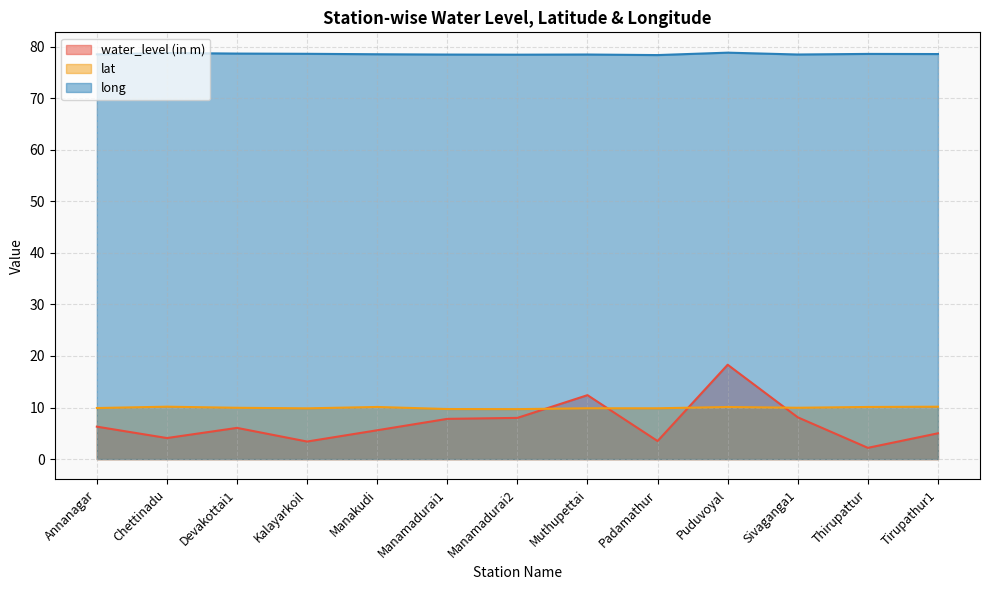

What position from the right is Manakudi?

9